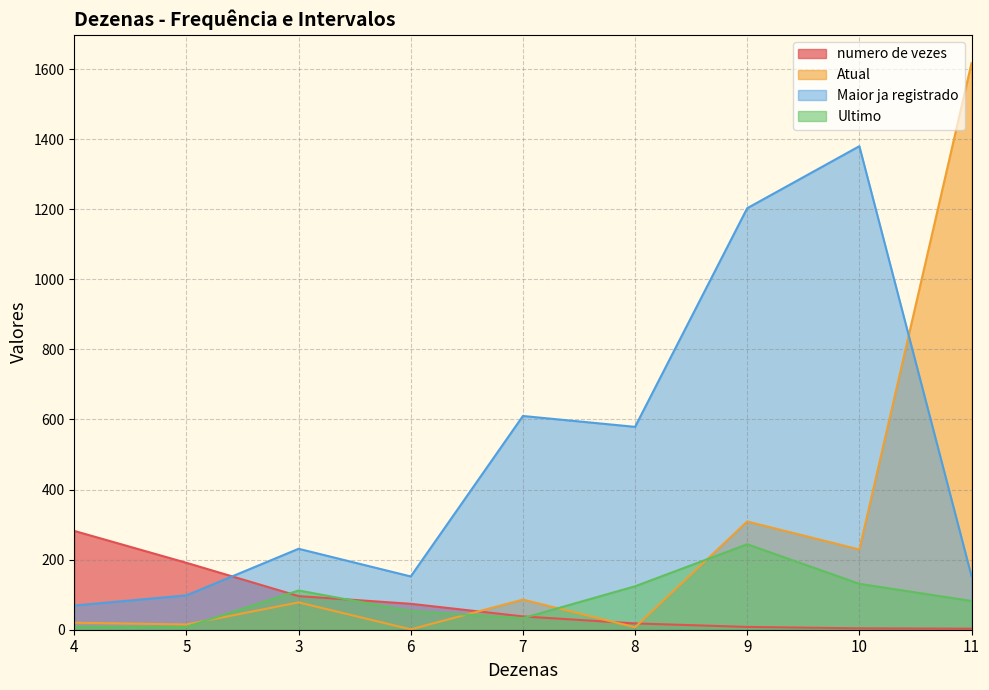

The numero de vezes series shows 18 at 8. True or false?

True